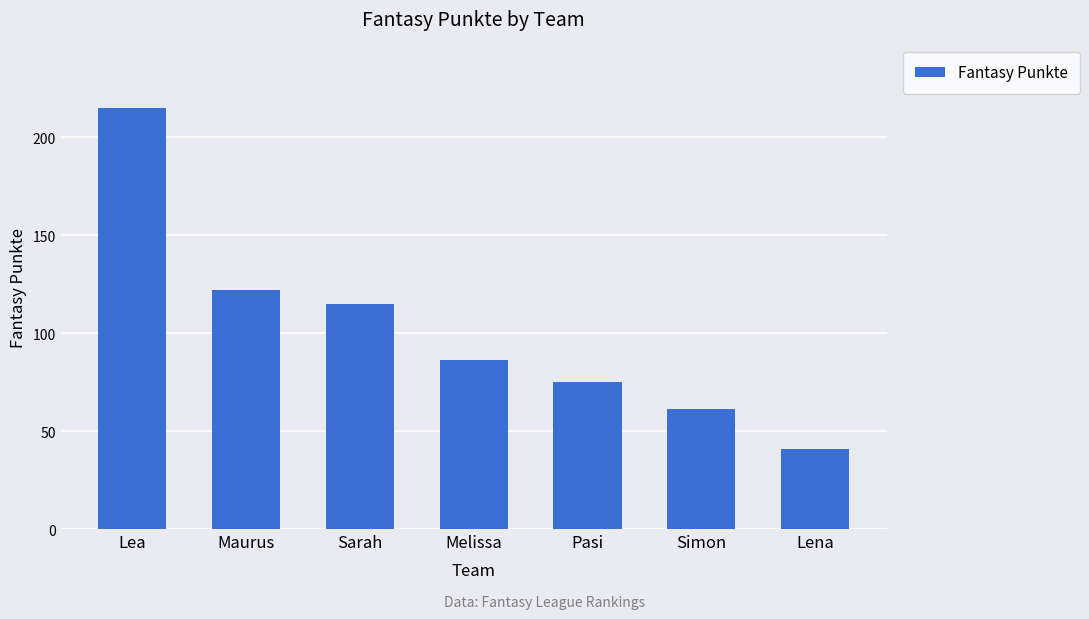

Are the bars grouped side by side (vs. stacked)?

No